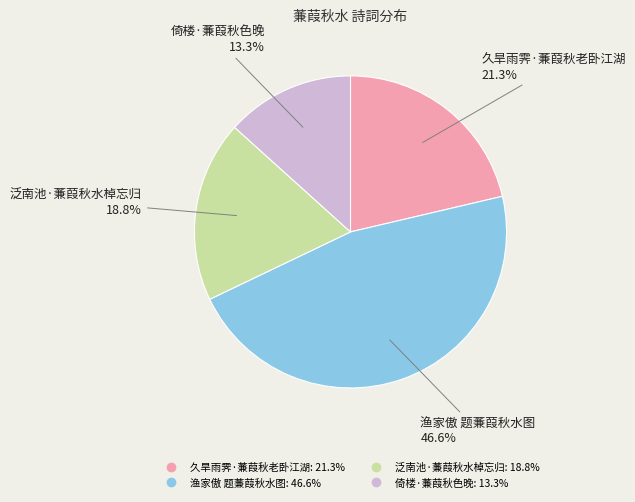

Rank the categories by value from lowest to highest.

倚楼·蒹葭秋色晚, 泛南池·蒹葭秋水棹忘归, 久旱雨霁·蒹葭秋老卧江湖, 渔家傲 题蒹葭秋水图